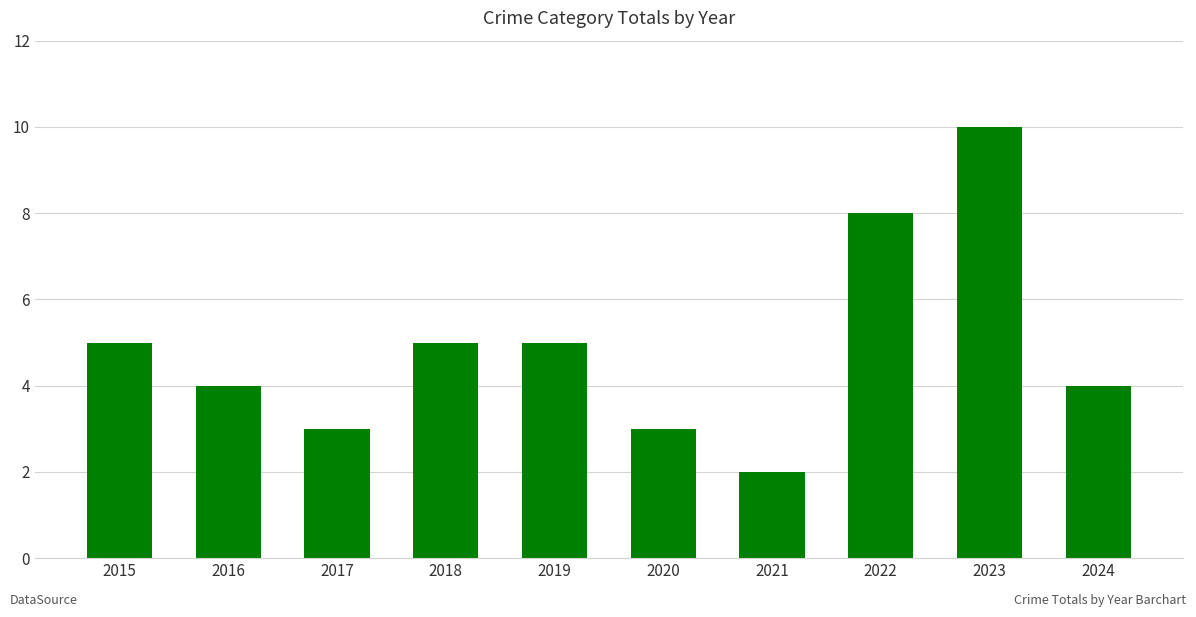

What is the value of the 3rd bar from the left?

3